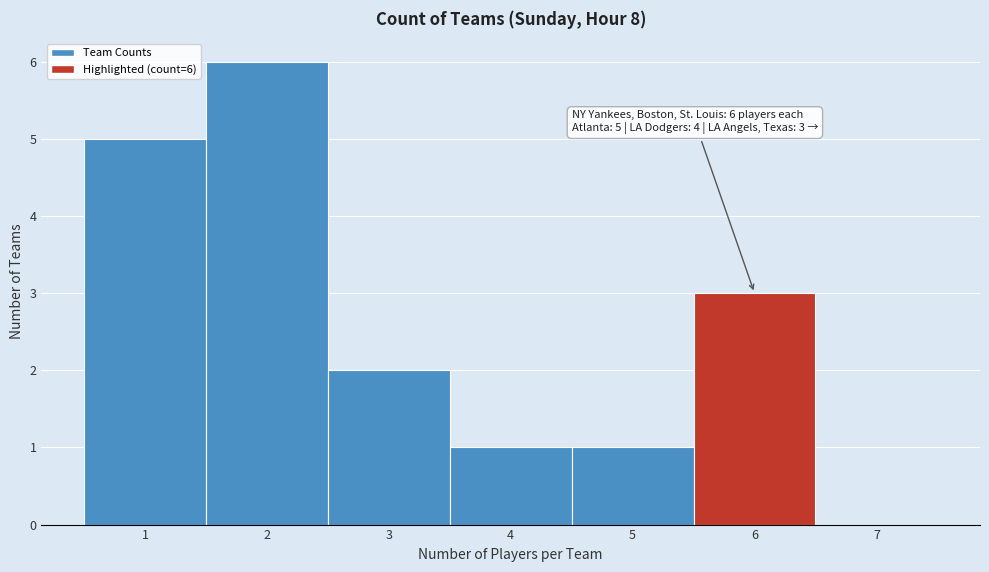

Which range on the x-axis has the tallest bar?

1.5 to 2.5